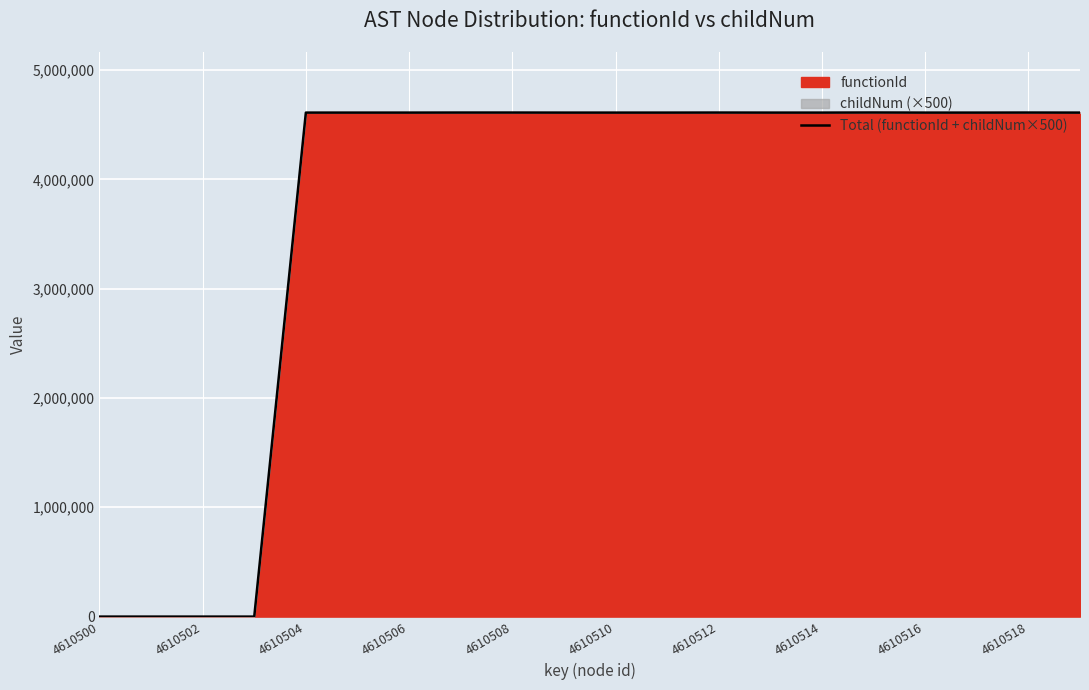

The Total (functionId + childNum×500) series shows 2475419 at 4610516. True or false?

False